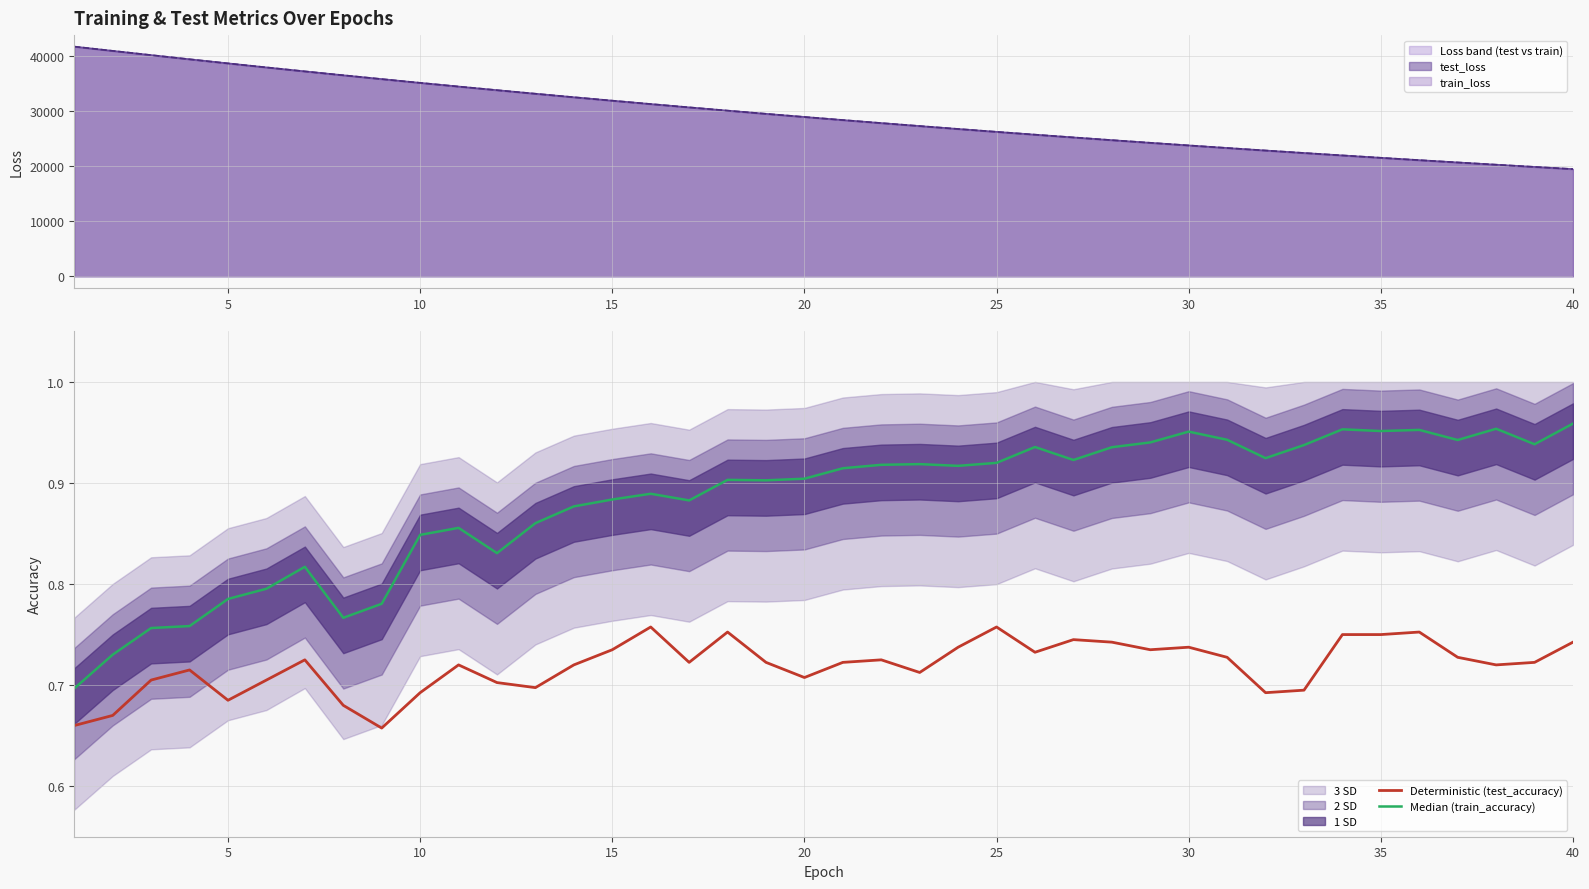

List the series in order of their overall mean, highest first.

Median (train_accuracy), Deterministic (test_accuracy)